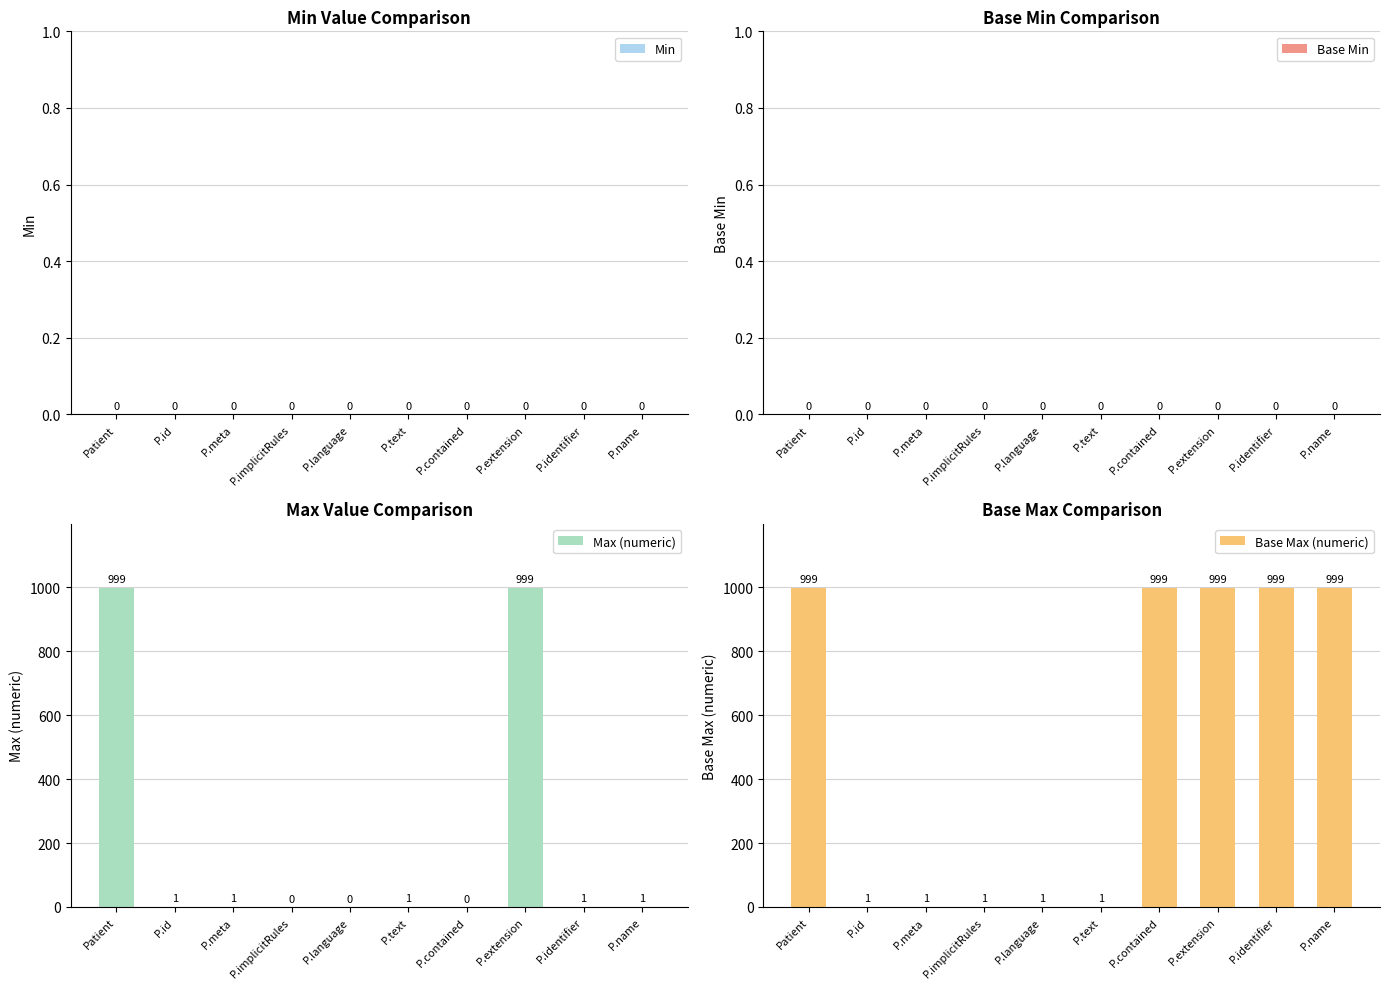

What is the value of the Base Max (numeric) bar at the 8th from the left?

999